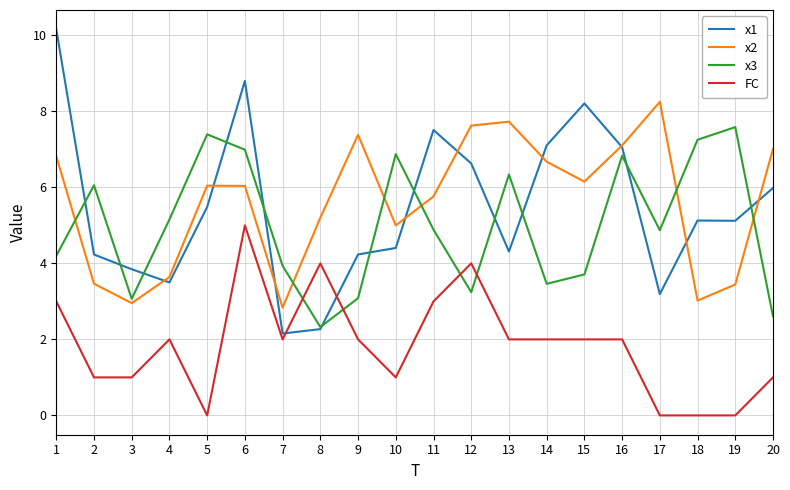

What is the spread (max minus min) of values at 5?

7.4